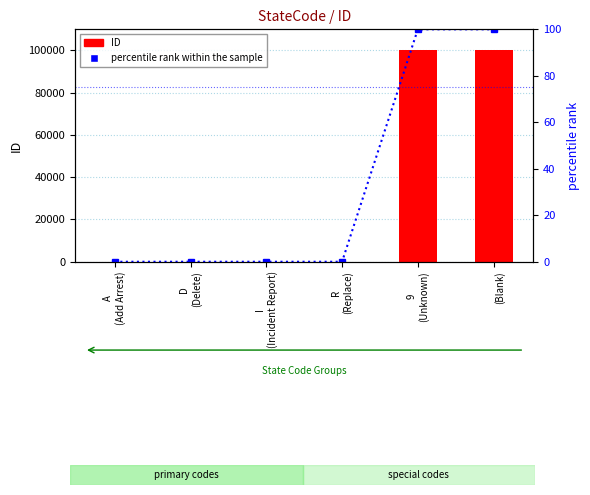

Rank the series by their average value, from lowest to highest.

percentile rank within the sample, ID